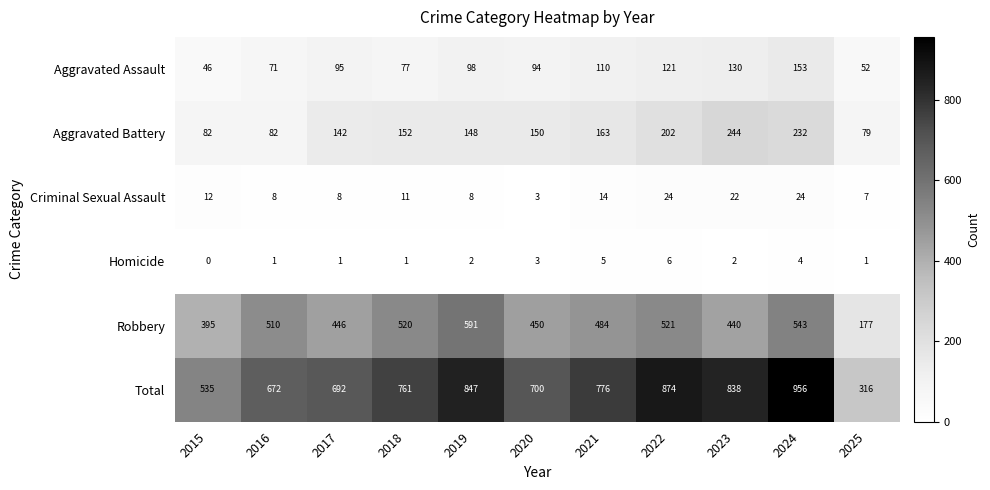

Where is Robbery nearest to the value 384?

2015